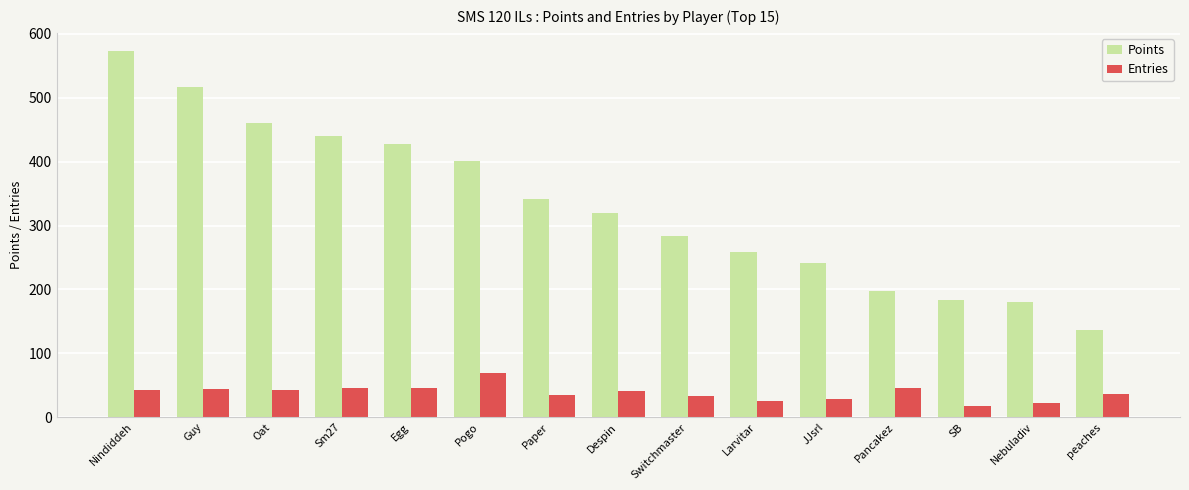

Rank the series at Nebuladiv from highest to lowest value.

Points, Entries